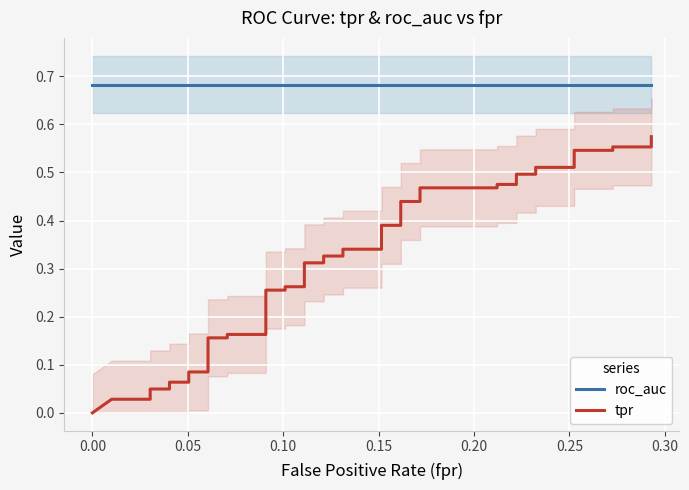

What are all the series names shown in the legend?

roc_auc, tpr